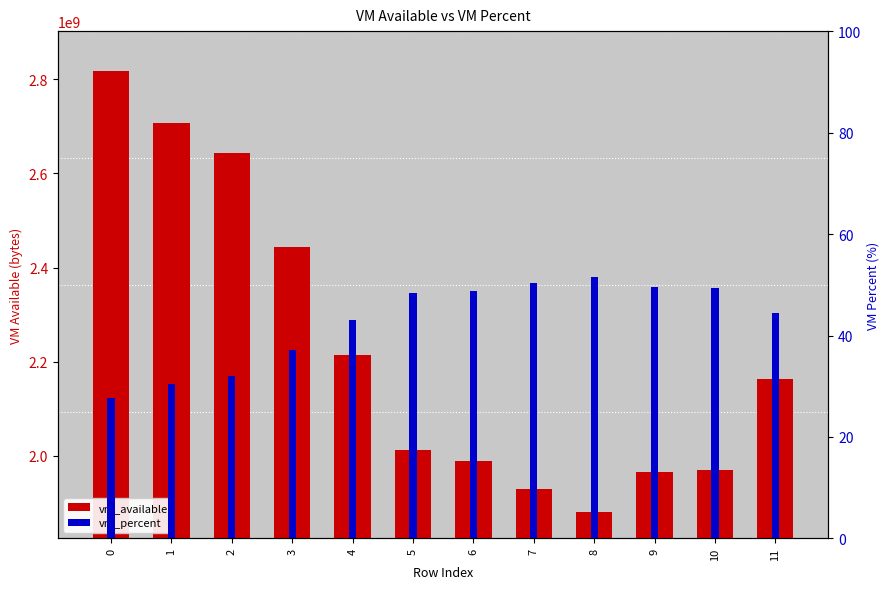

Rank the categories by vm_available value from highest to lowest.

0, 1, 2, 3, 4, 11, 5, 6, 10, 9, 7, 8